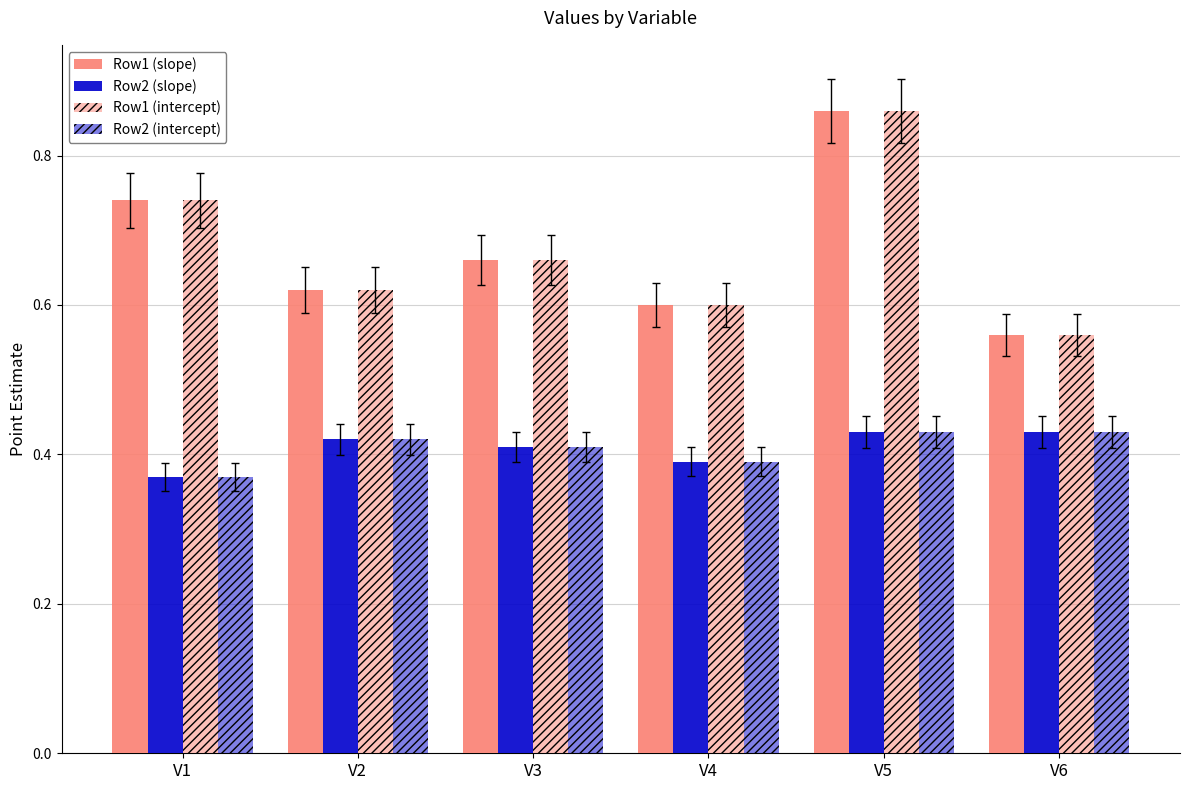

Reading left to right, extract all data points from this chart.

Row1 (slope): V1=0.7	V2=0.6	V3=0.7	V4=0.6	V5=0.9	V6=0.6
Row2 (slope): V1=0.4	V2=0.4	V3=0.4	V4=0.4	V5=0.4	V6=0.4
Row1 (intercept): V1=0.7	V2=0.6	V3=0.7	V4=0.6	V5=0.9	V6=0.6
Row2 (intercept): V1=0.4	V2=0.4	V3=0.4	V4=0.4	V5=0.4	V6=0.4